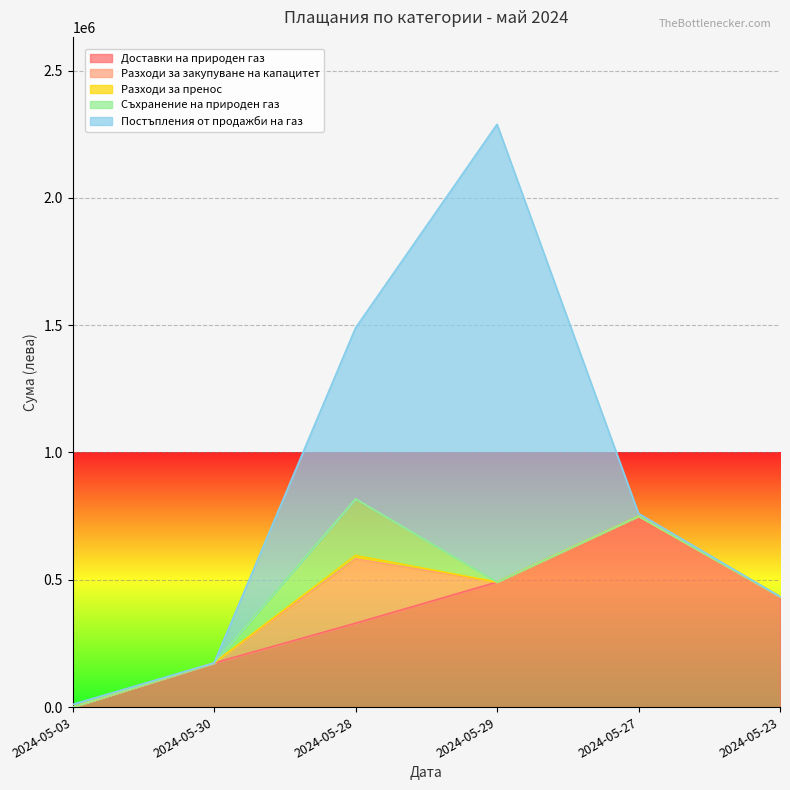

What is the total value across all series at 2024-05-28?

1489455.1